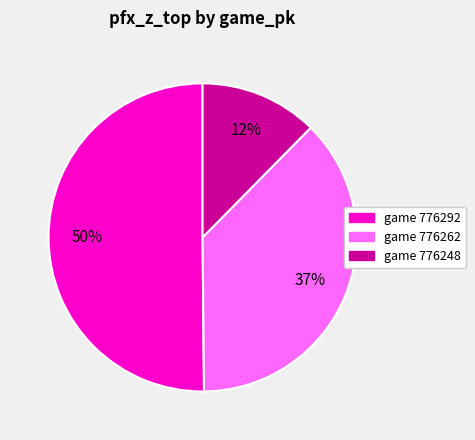

To the nearest percent, what is the difference between the largest and smallest slice percentages?

38%